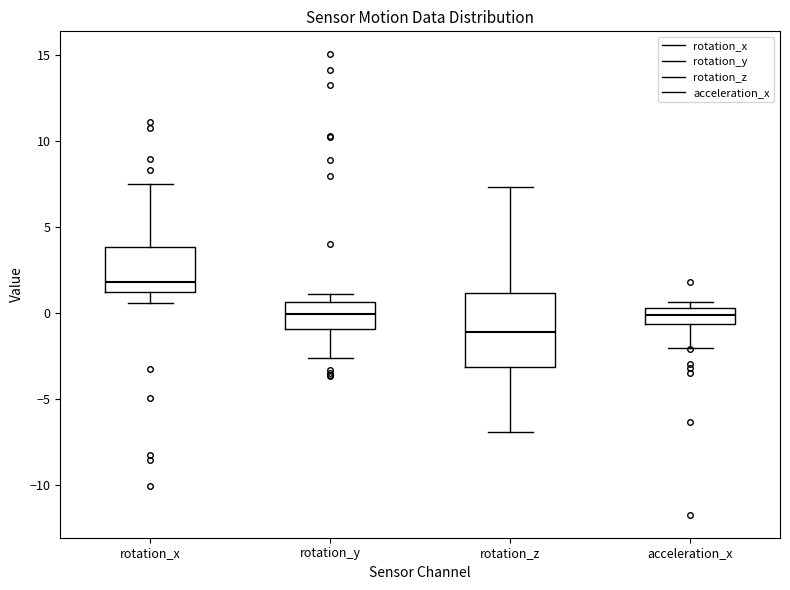

Reading left to right, transcribe this box plot: for each box, give where its median line is, the range the box spans, and where its two whiskers end, as read against the y-axis. The values are not printed on the chart, so give them approximately, as read against the axis.

rotation_x: median 2.0, box 1.0 to 4.0, whiskers 0.5 to 7.5
rotation_y: median 0.0, box -1.0 to 0.5, whiskers -2.5 to 1.0
rotation_z: median -1.0, box -3.0 to 1.0, whiskers -7.0 to 7.5
acceleration_x: median 0.0, box -0.5 to 0.5, whiskers -2.0 to 0.5 (just above the box's upper edge)